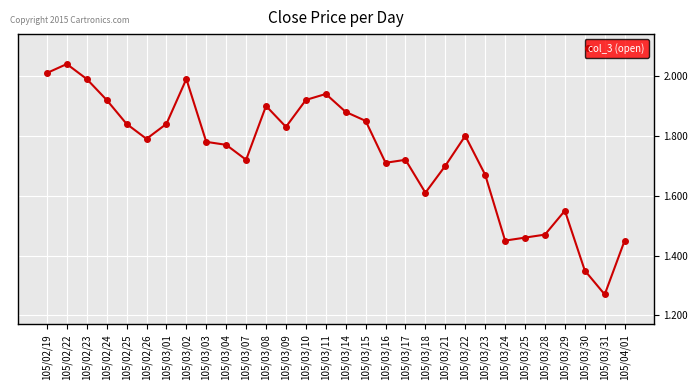

How many points are lower than both their immediate neighbors (excluding endpoints)?

7